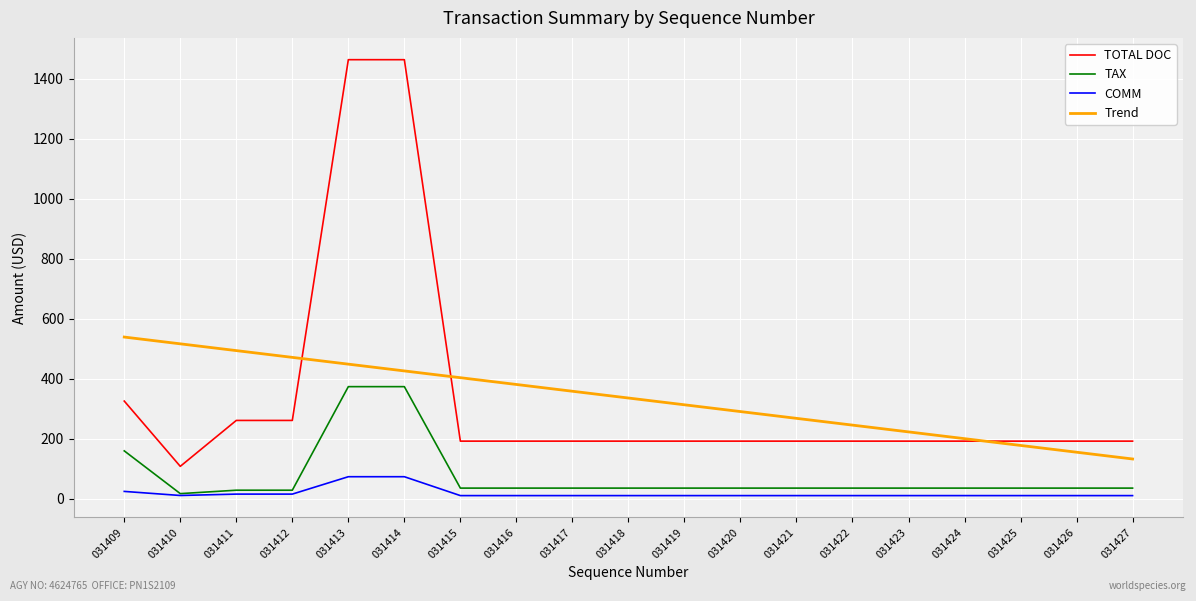

The value of Trend at 031417 is 358.2. True or false?

True